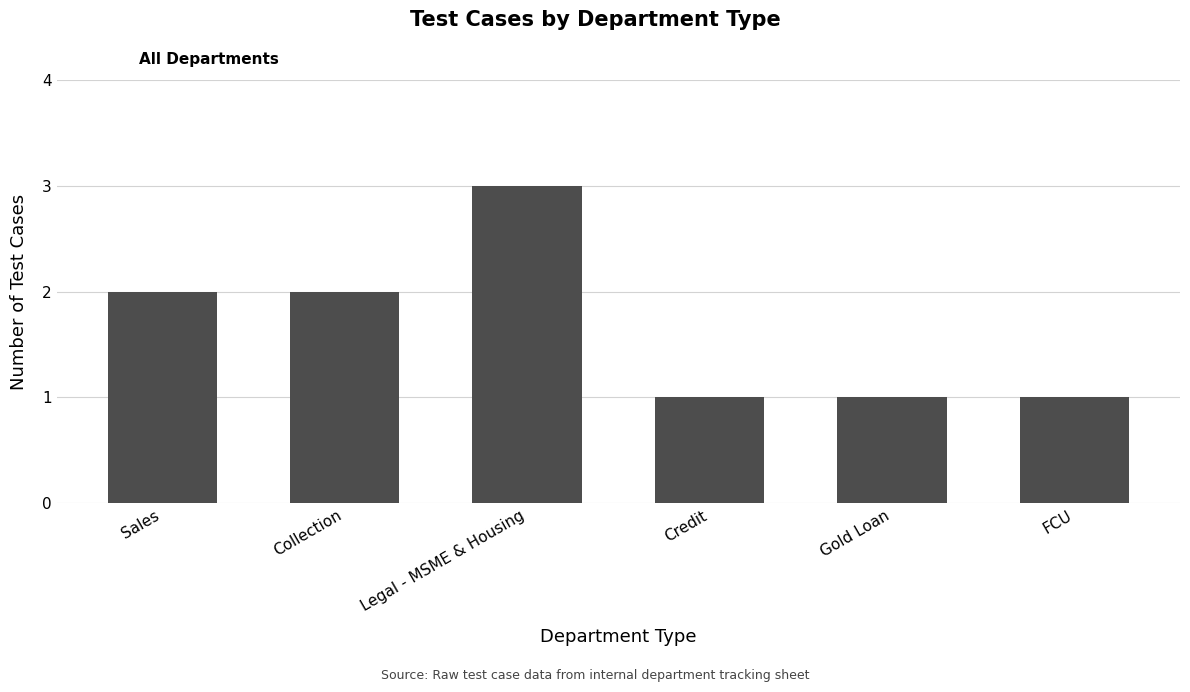

How many bars are there in total?

6